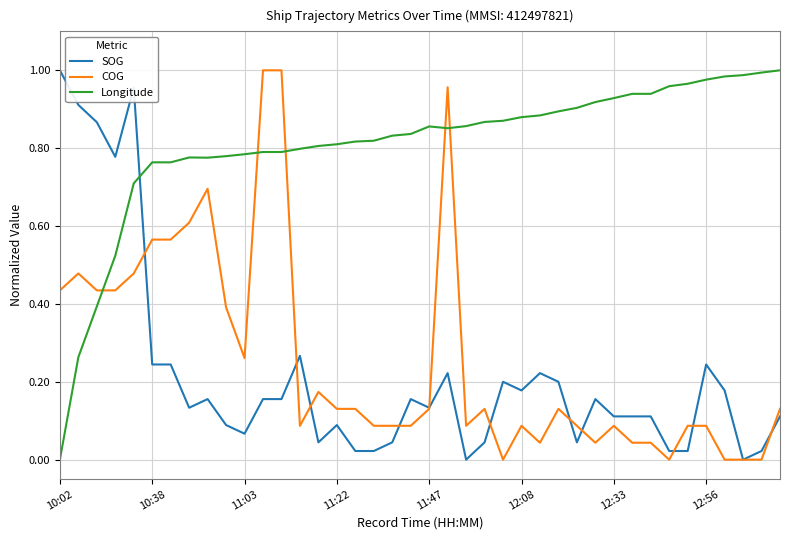

True or false: SOG and COG intersect in this chart.

True